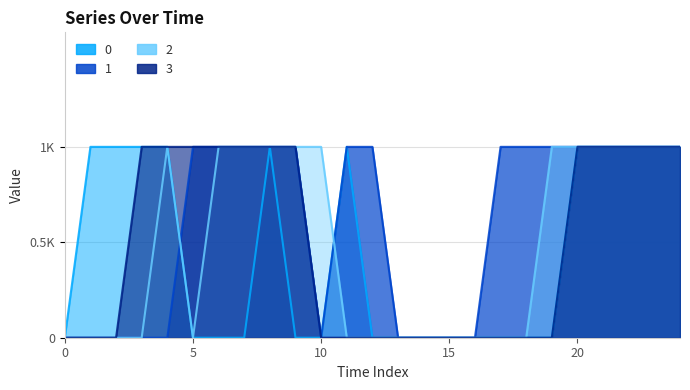

After their last crossing, which series has the higher values: 1 or 0?

1